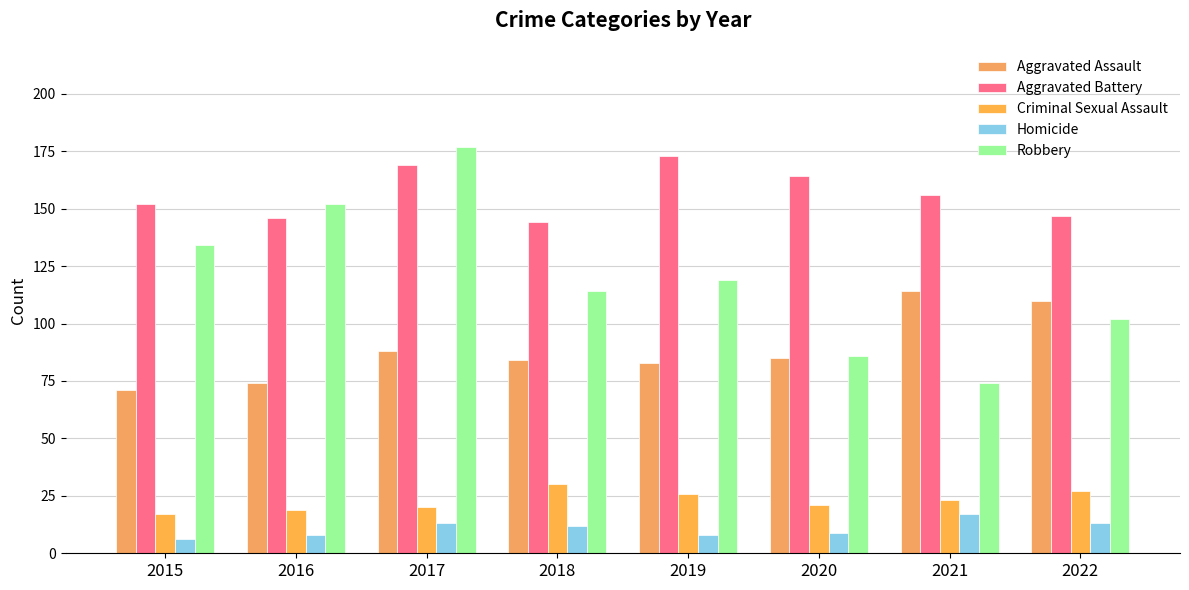

How many data points in Homicide are less than 12?

4